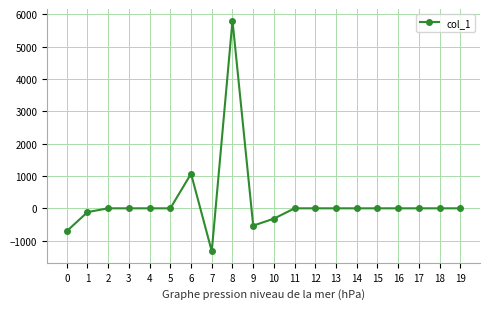

What is the average value?

193.6